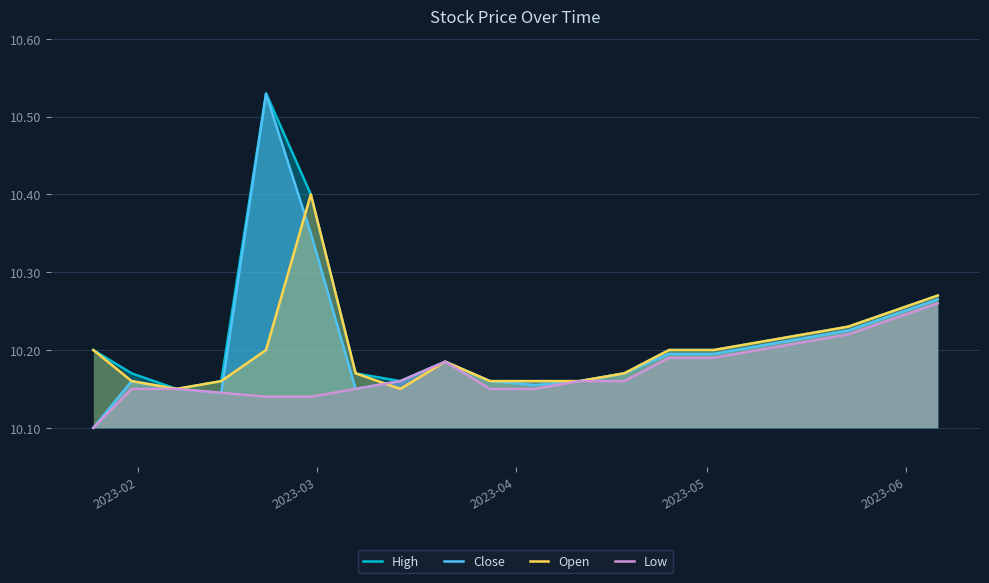

True or false: High and Low intersect in this chart.

False